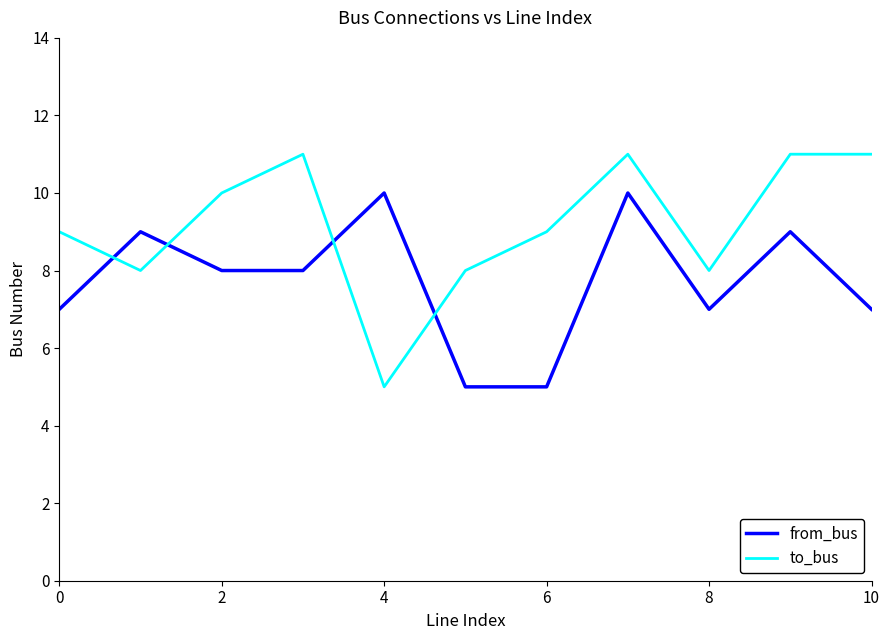

Rank the series by their maximum value, from highest to lowest.

to_bus, from_bus